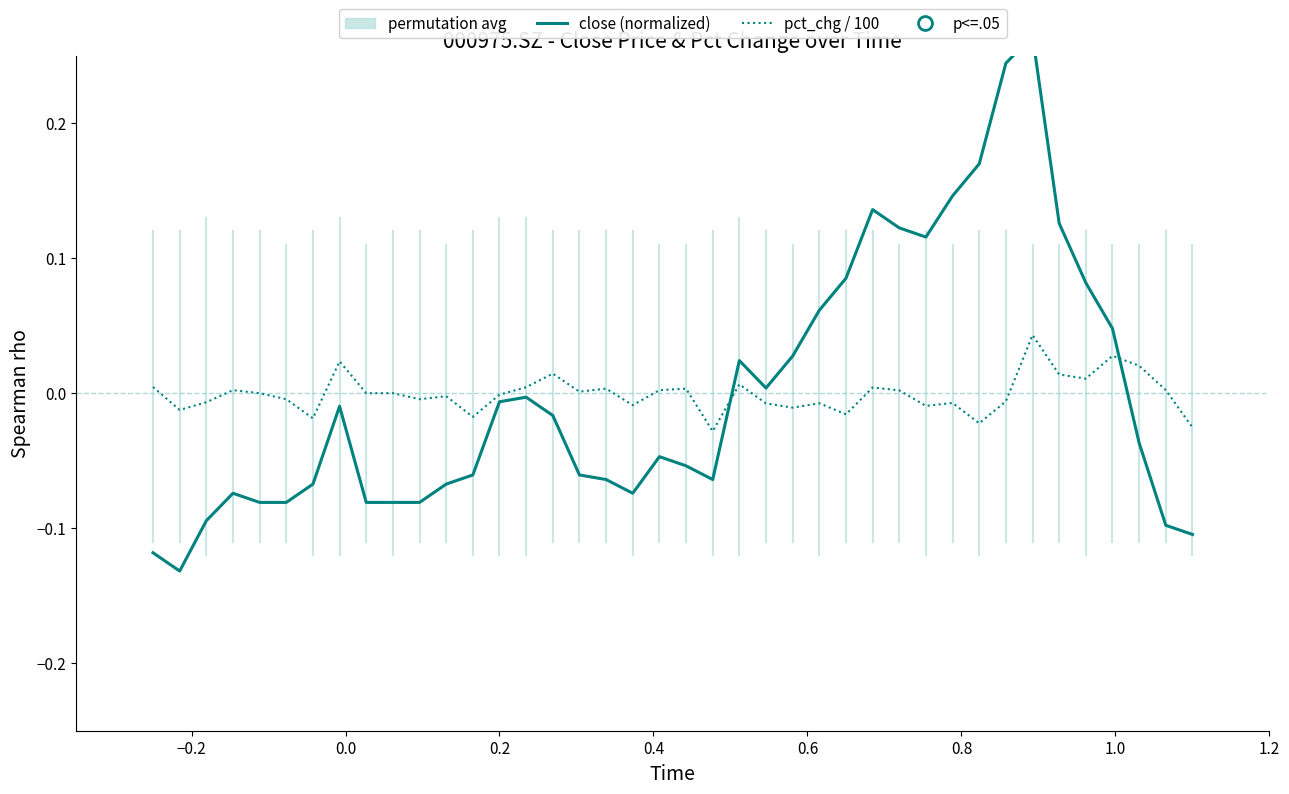

After their last crossing, which series has the higher values: pct_chg / 100 or close (normalized)?

pct_chg / 100